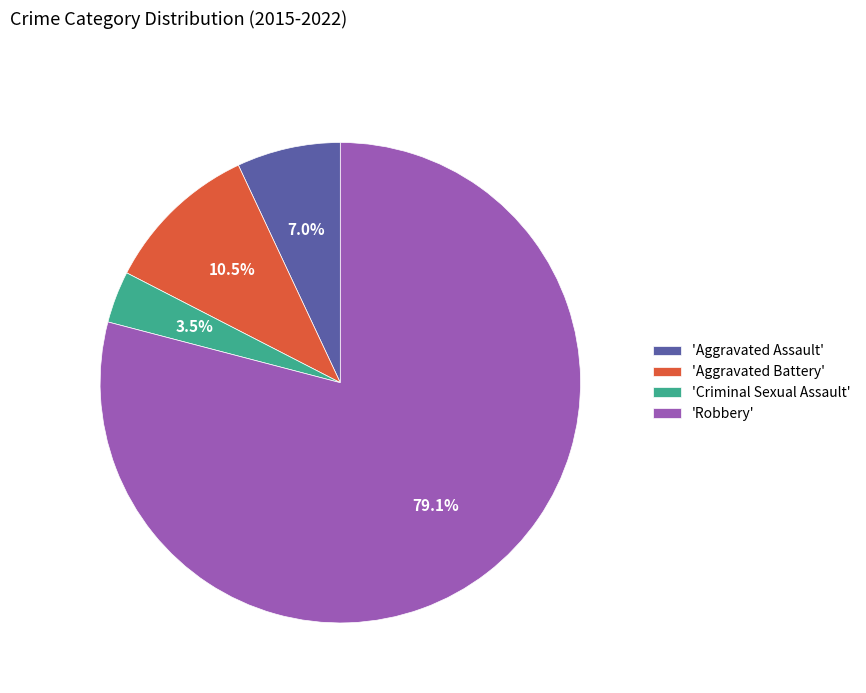

What is the total percentage of 'Aggravated Assault' and 'Robbery'?

86.0%